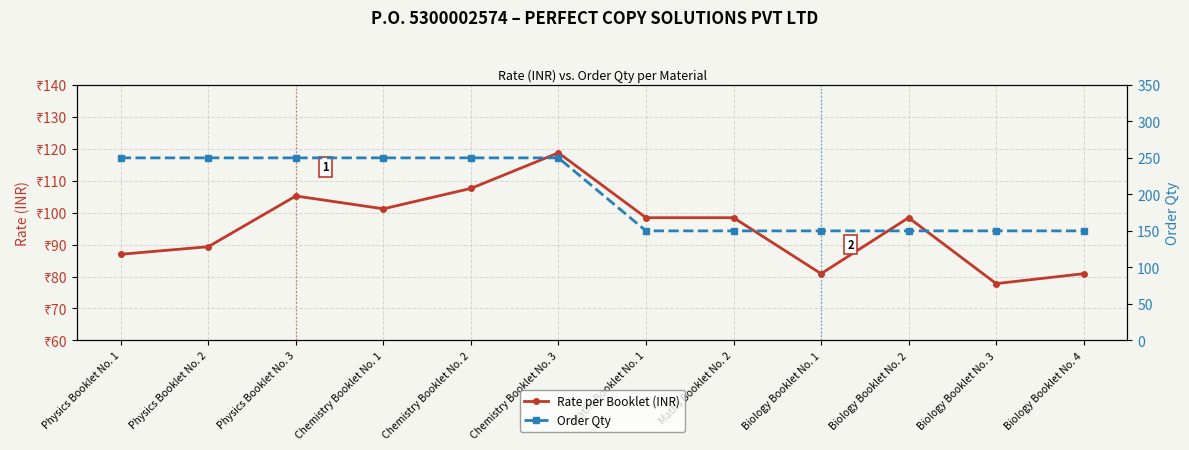

What is the difference between the highest and lowest values at Chemistry Booklet No. 2?

142.4